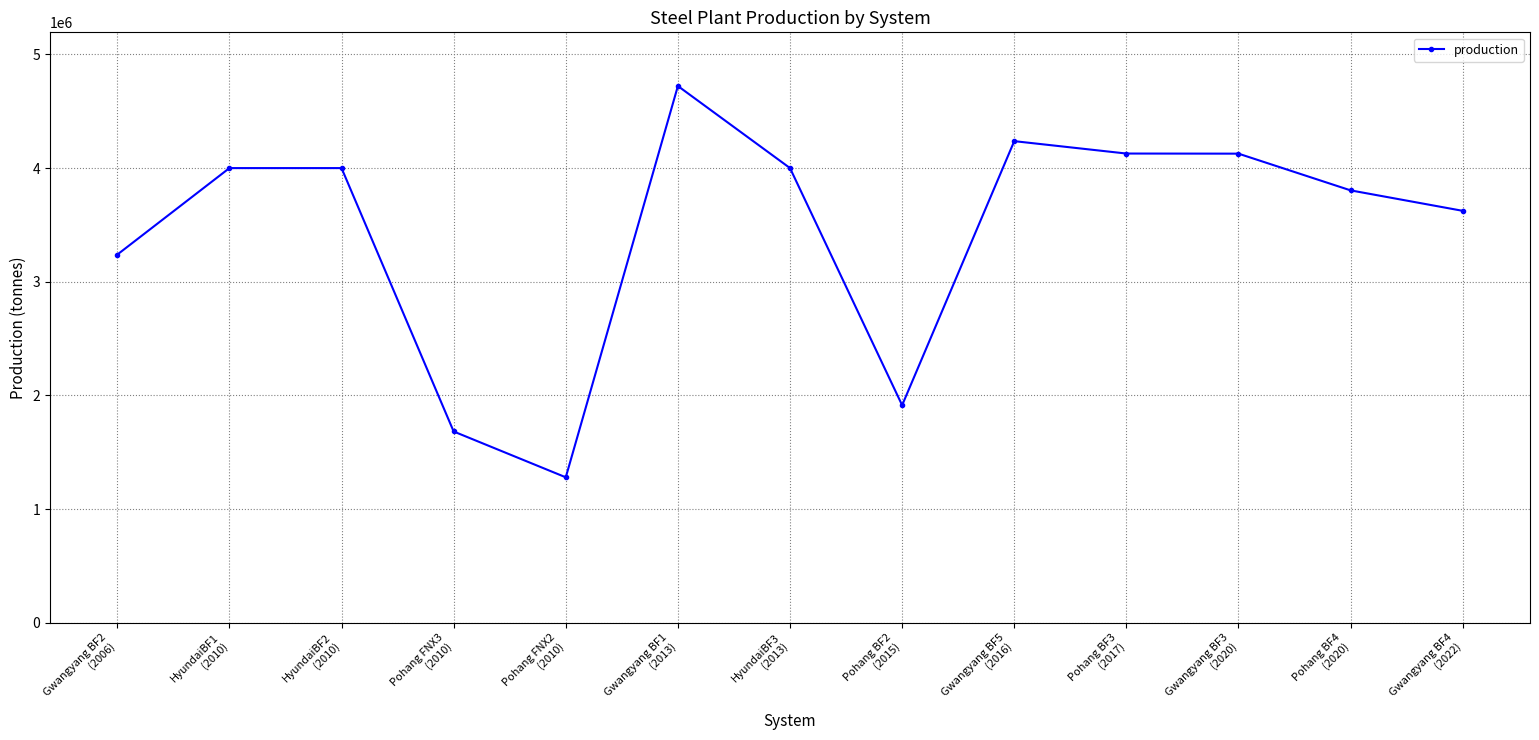

The chart shows a value of 4128000 at Pohang BF3
(2017). True or false?

True